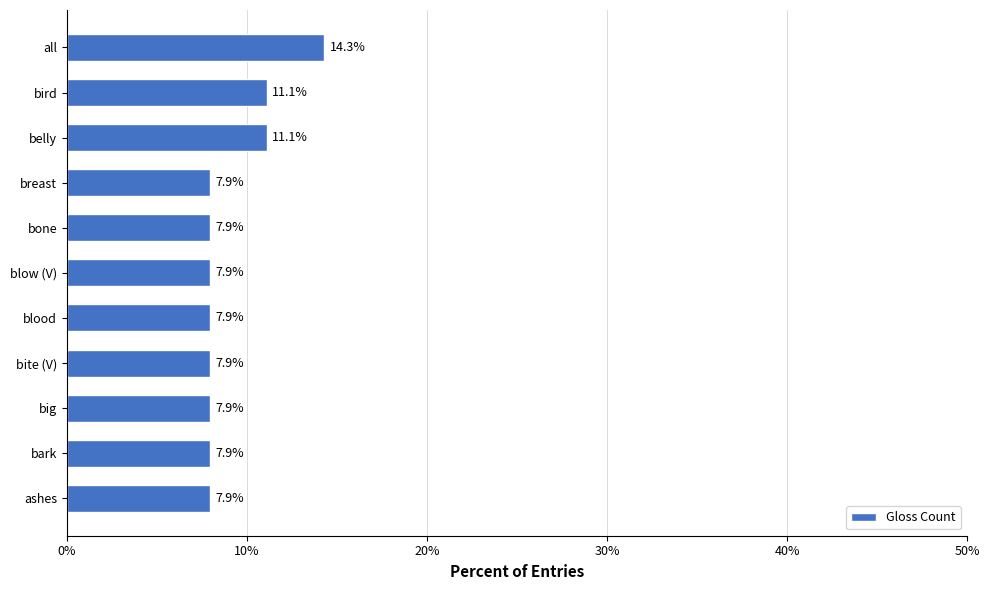

Is it true that the value at all is 7.9?

False